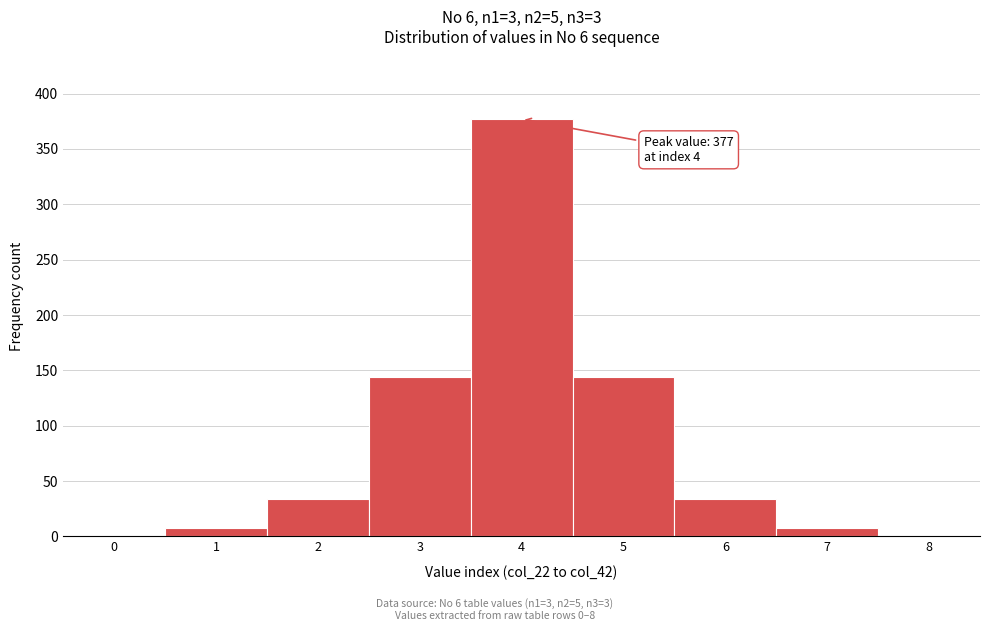

Reading left to right, what are all the values shown in this chart?

0=1	1=8	2=34	3=144	4=377	5=144	6=34	7=8	8=1